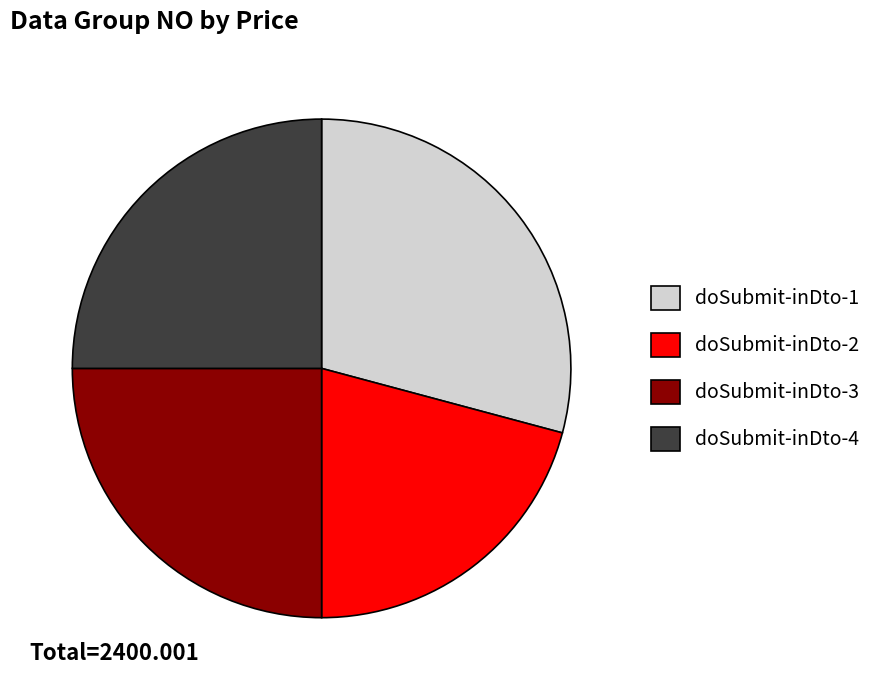

The doSubmit-inDto-1 slice represents 29% of the pie. True or false?

True